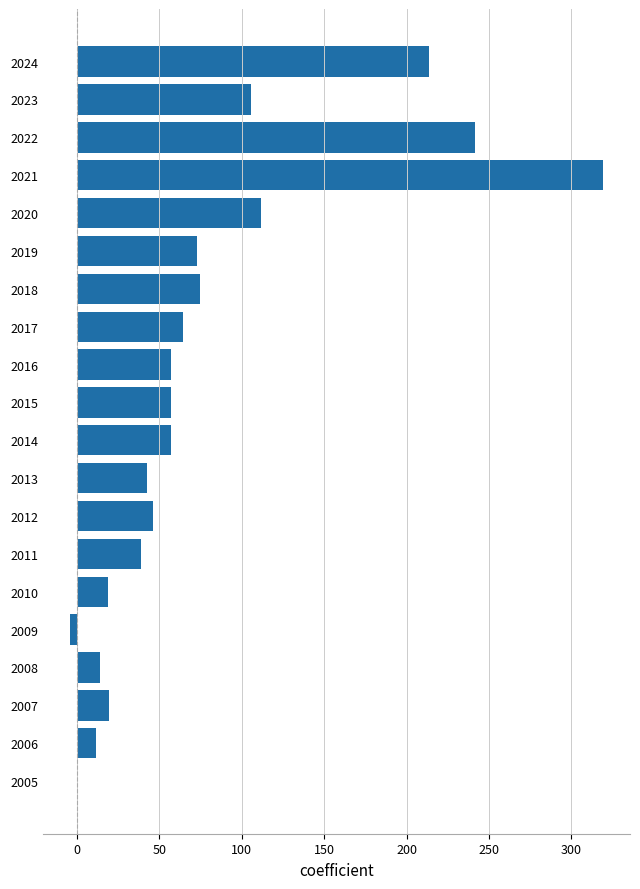

How many categories are shown in the chart?

20